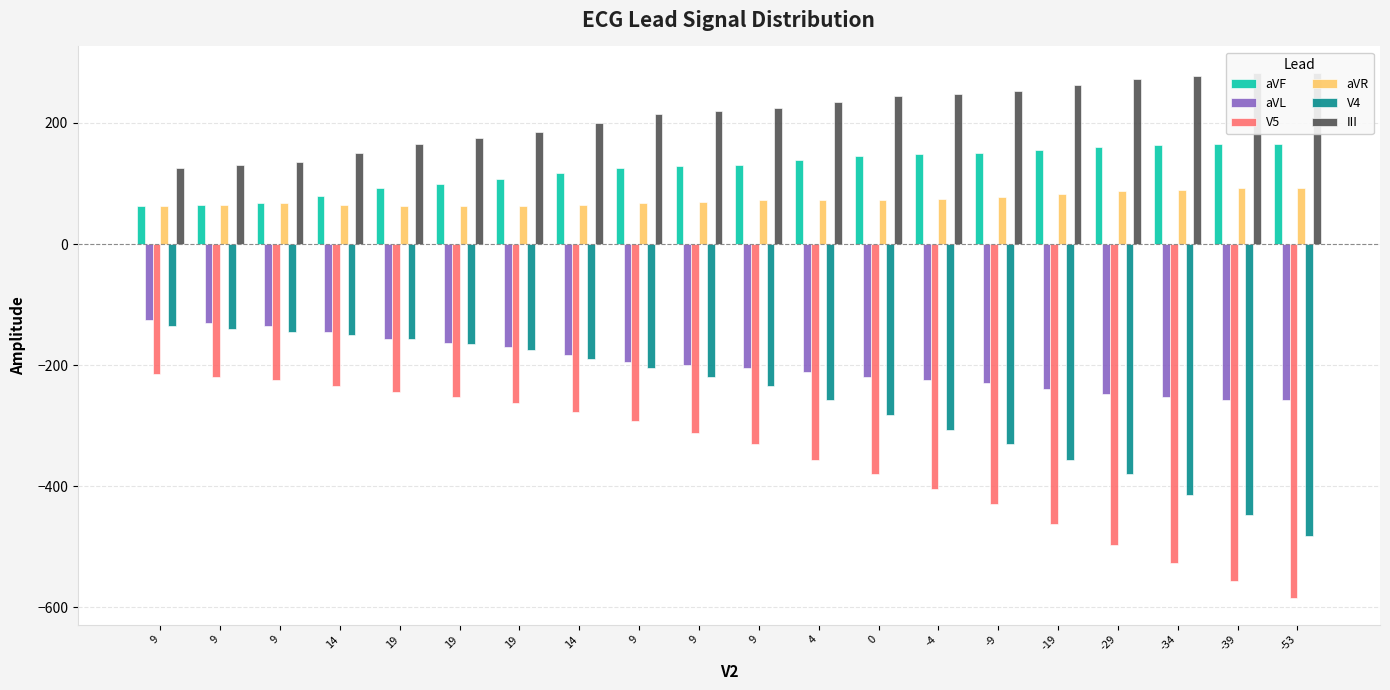

What is the minimum value shown in the chart?

-585